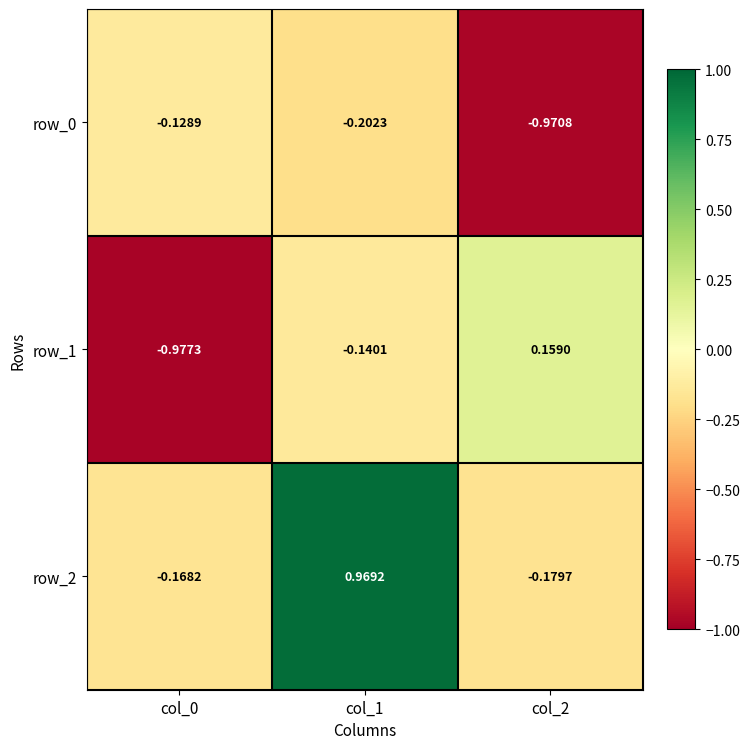

Which category has the highest value in the row_1 series?

col_2